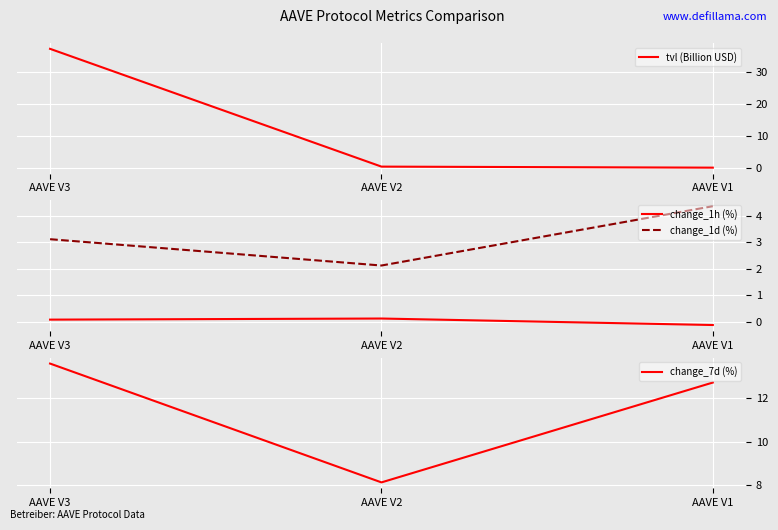

What is the sum of all change_7d (%) values?

34.4